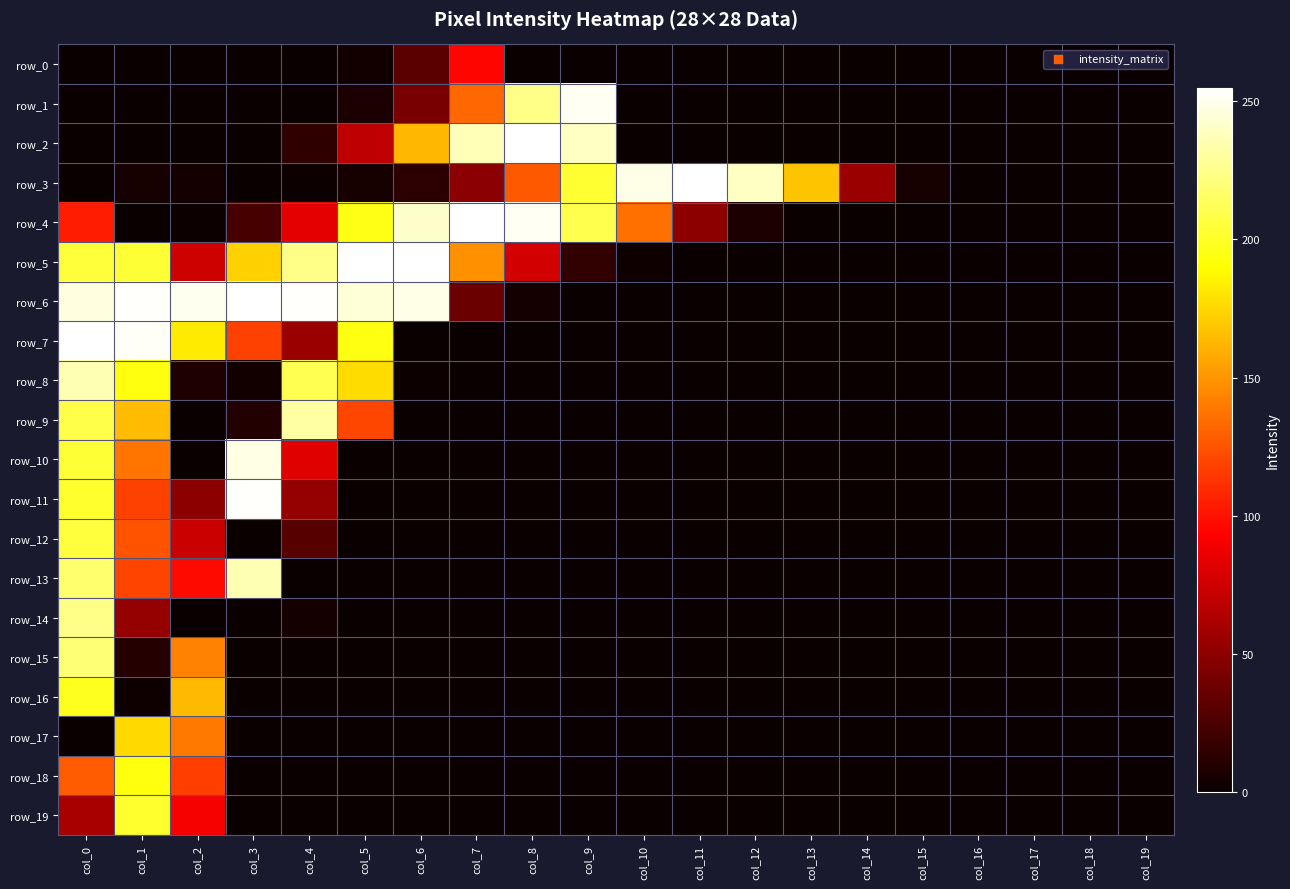

Which series has the largest range (max minus min)?

row_2